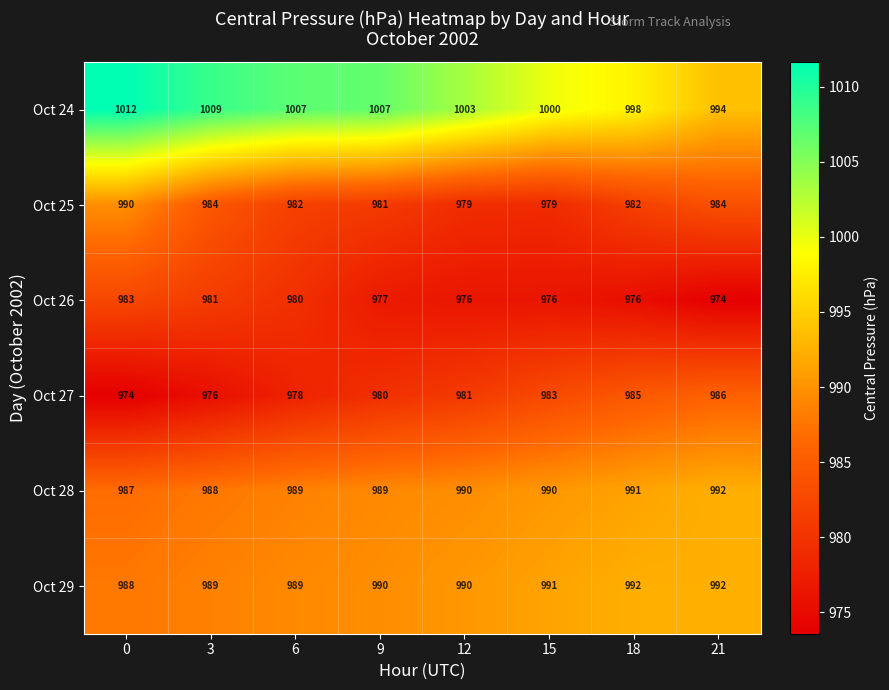

What is the smallest value displayed?

974